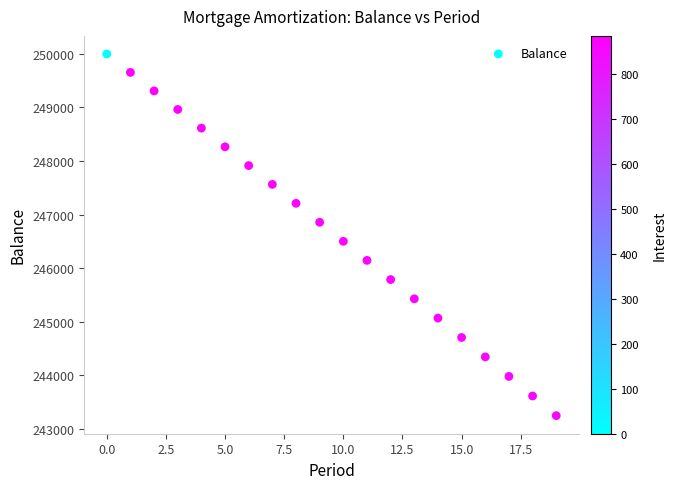

What is the range of Y values (max minus min)?

6757.1